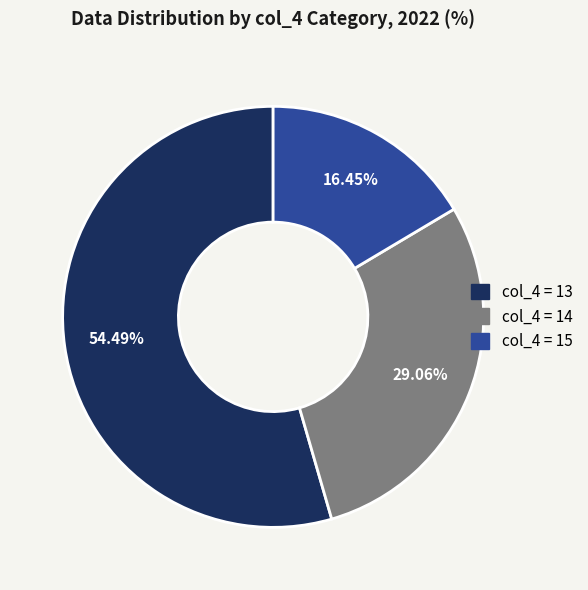

Is there a majority slice in this chart?

Yes